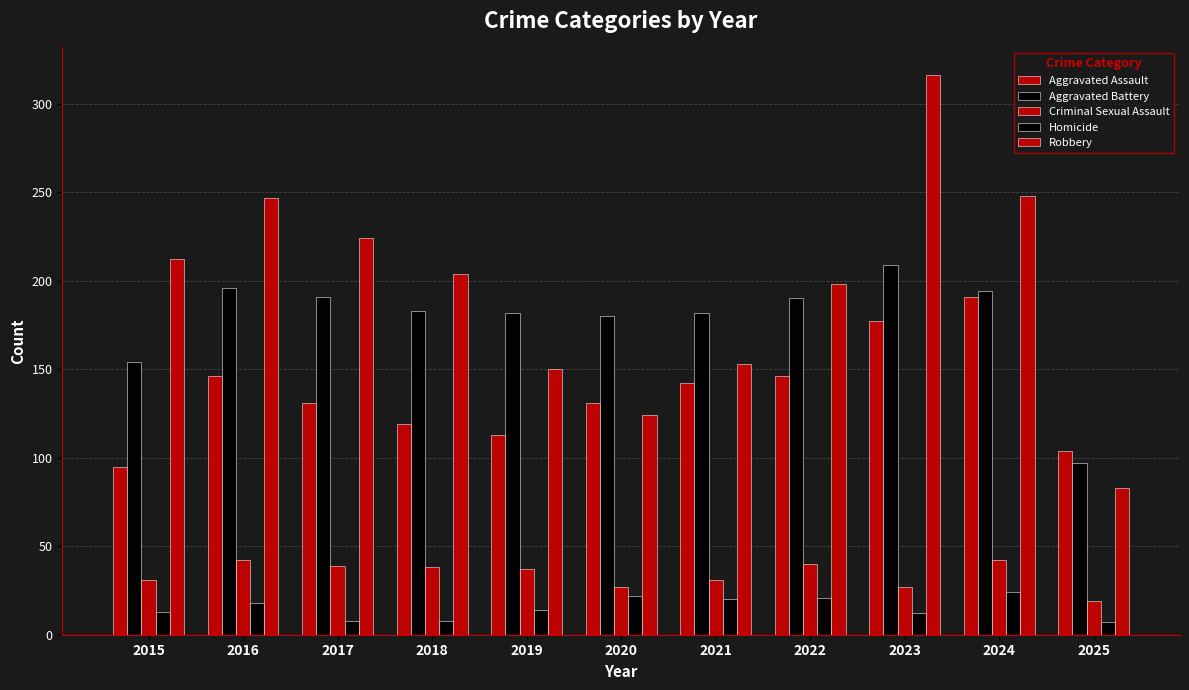

How many bars are there in total?

55